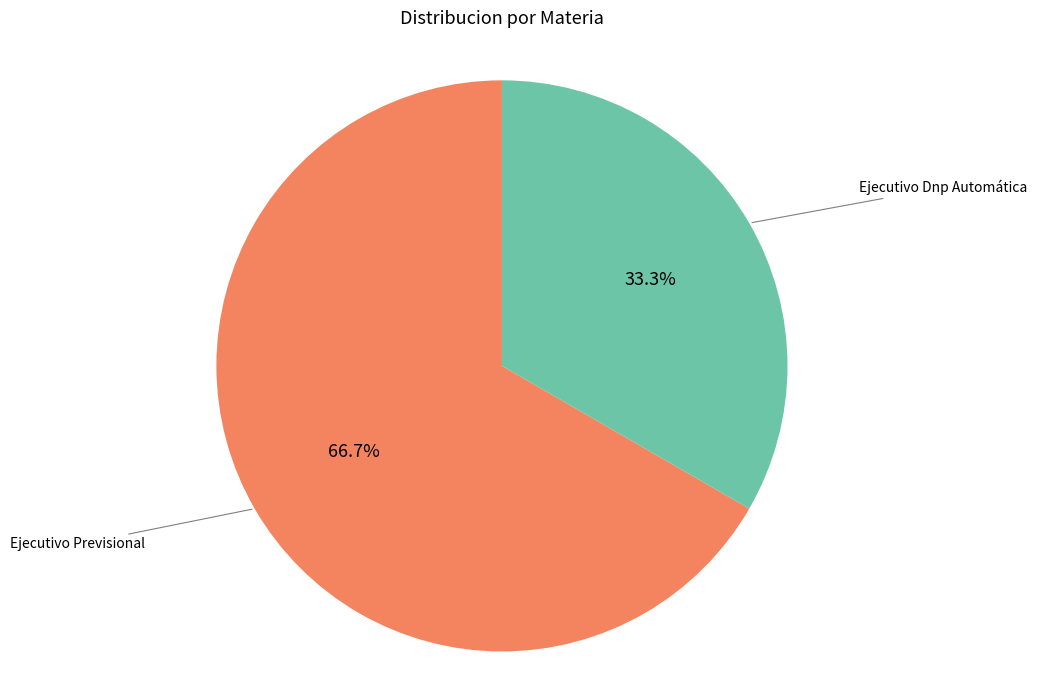

How many segments does this pie chart have?

2